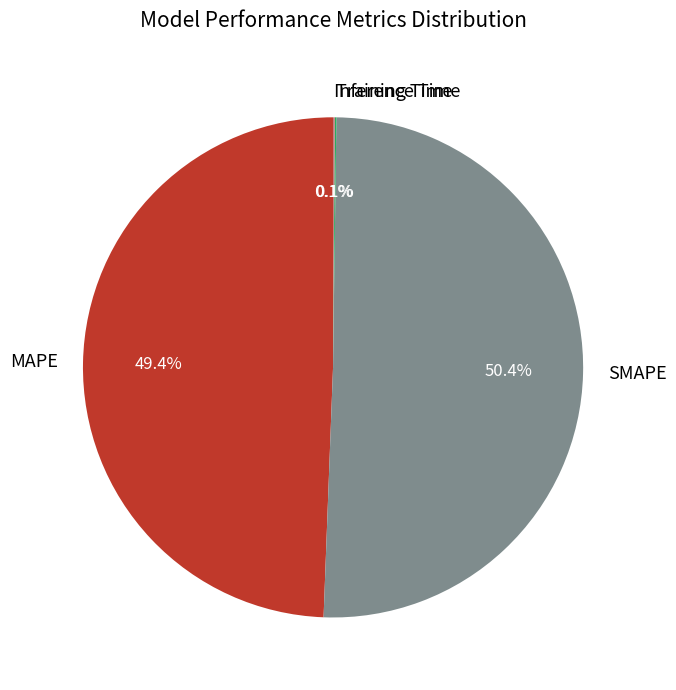

To the nearest percent, what percentage of the pie is SMAPE?

50%